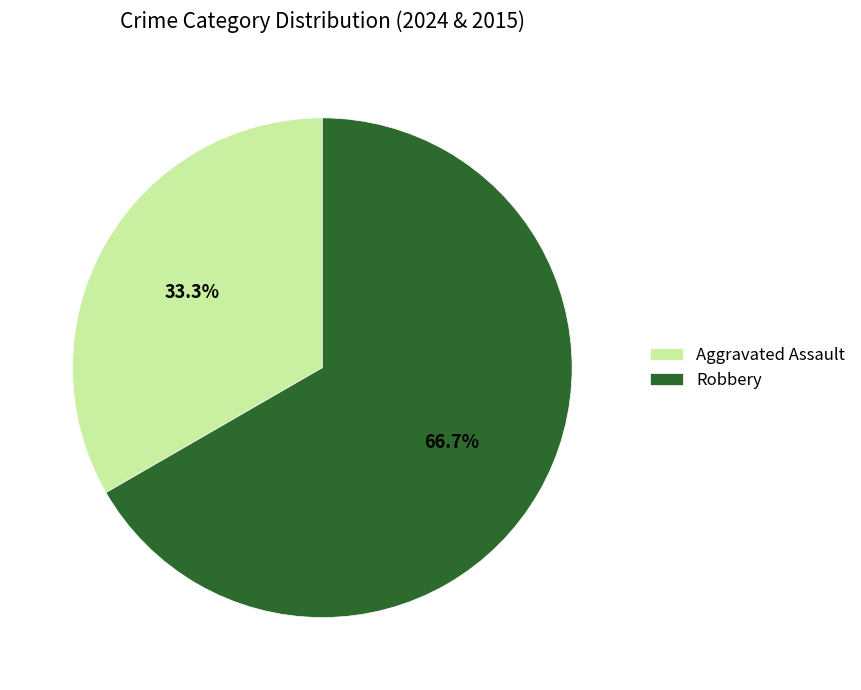

What percentage is the Robbery slice, to the nearest percent?

67%